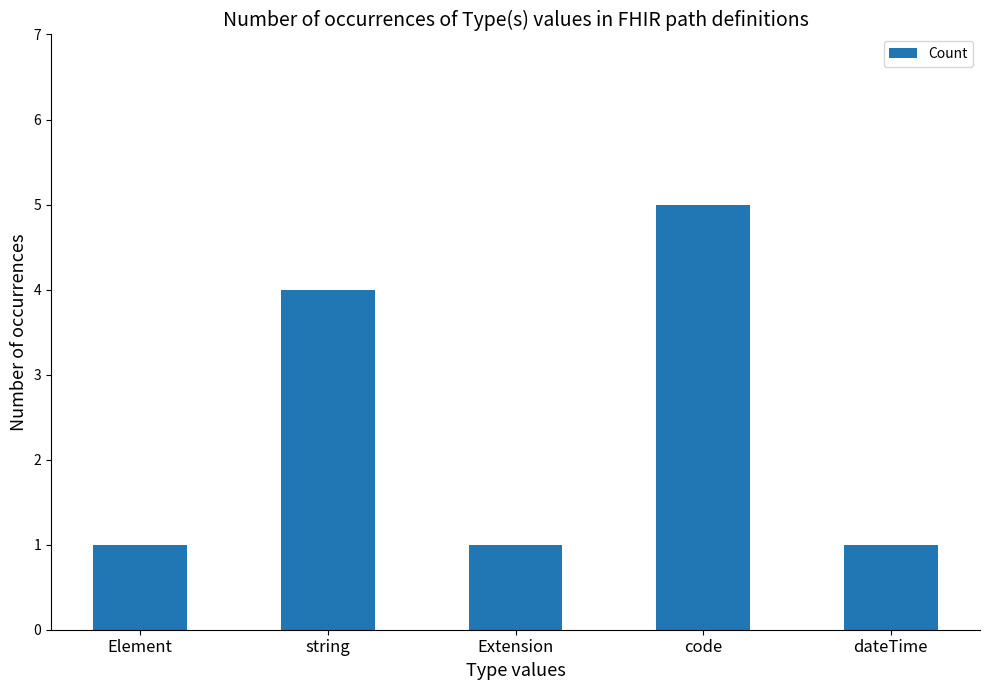

How many bars are there in total?

5